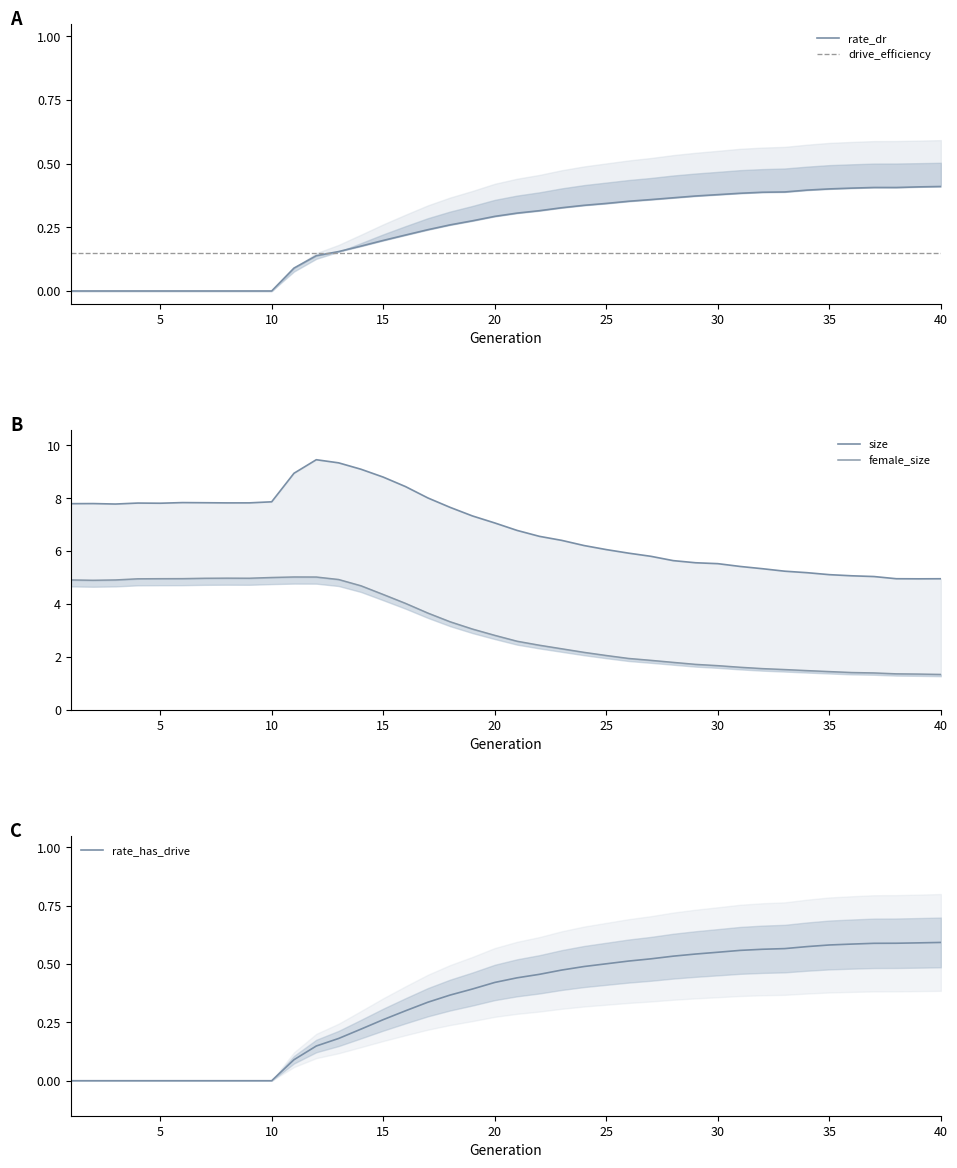

The value of rate_has_drive at 10 is 0.2. True or false?

False